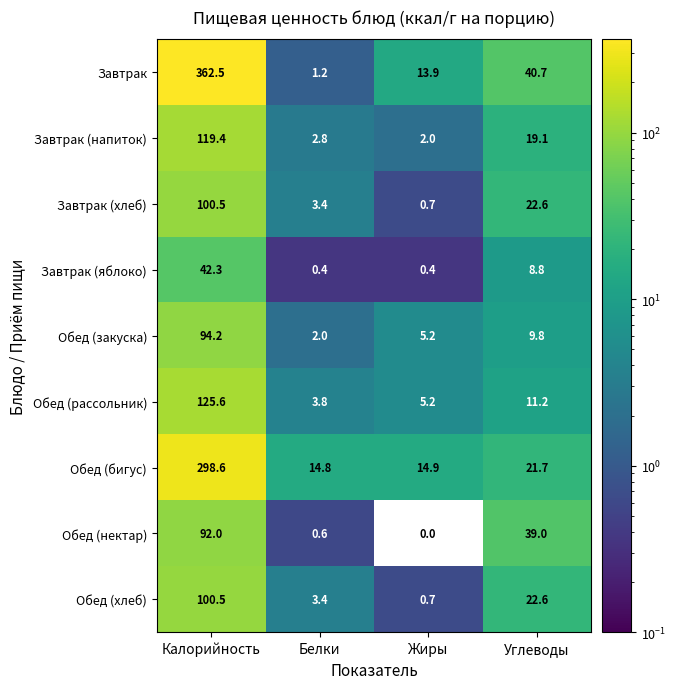

The Завтрак (хлеб) series shows 100.5 at Калорийность. True or false?

True